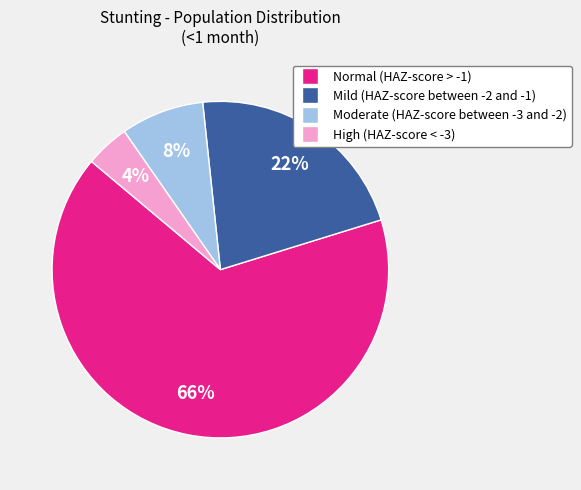

Between Mild (HAZ-score between -2 and -1) and Moderate (HAZ-score between -3 and -2), which is larger?

Mild (HAZ-score between -2 and -1)